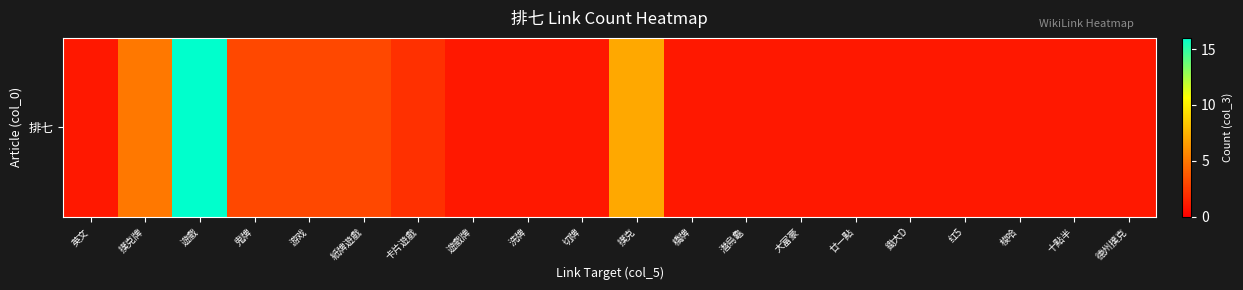

What is the difference between the maximum and minimum values?

15